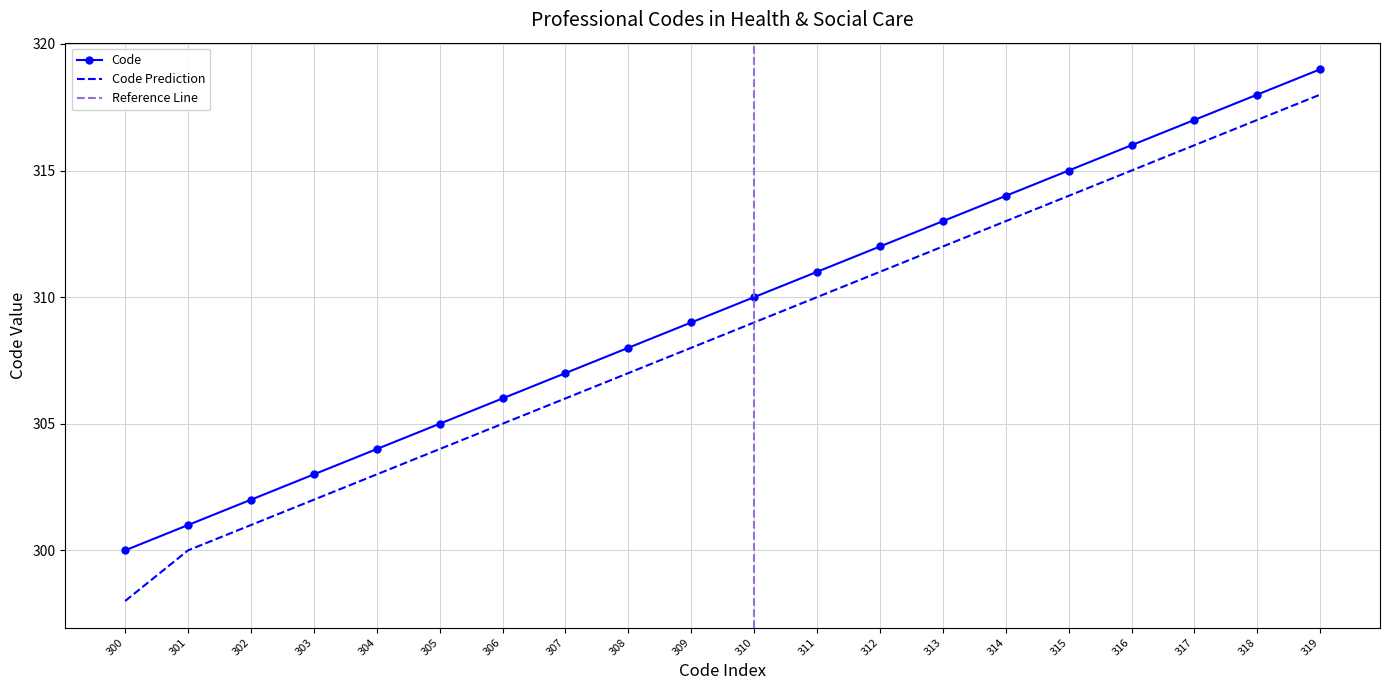

True or false: Code and Code Prediction intersect in this chart.

False